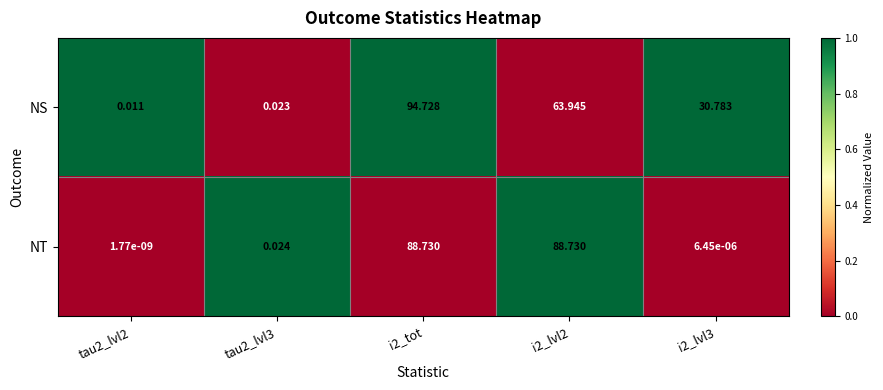

List the series in order of their peak value, lowest first.

NT, NS